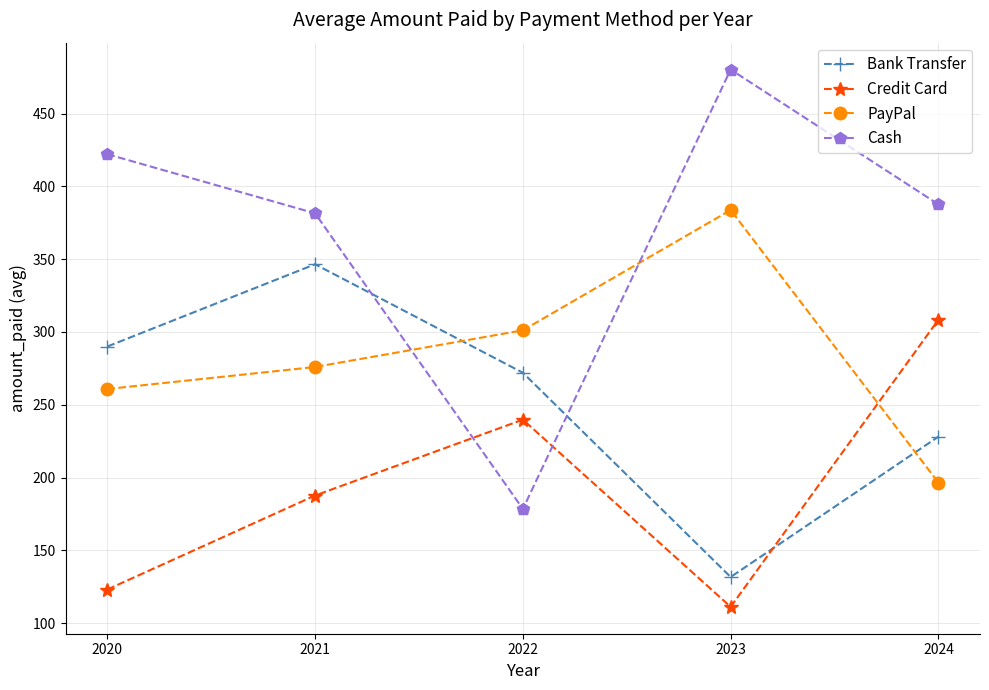

The value of PayPal at 2022 is 301.1. True or false?

True